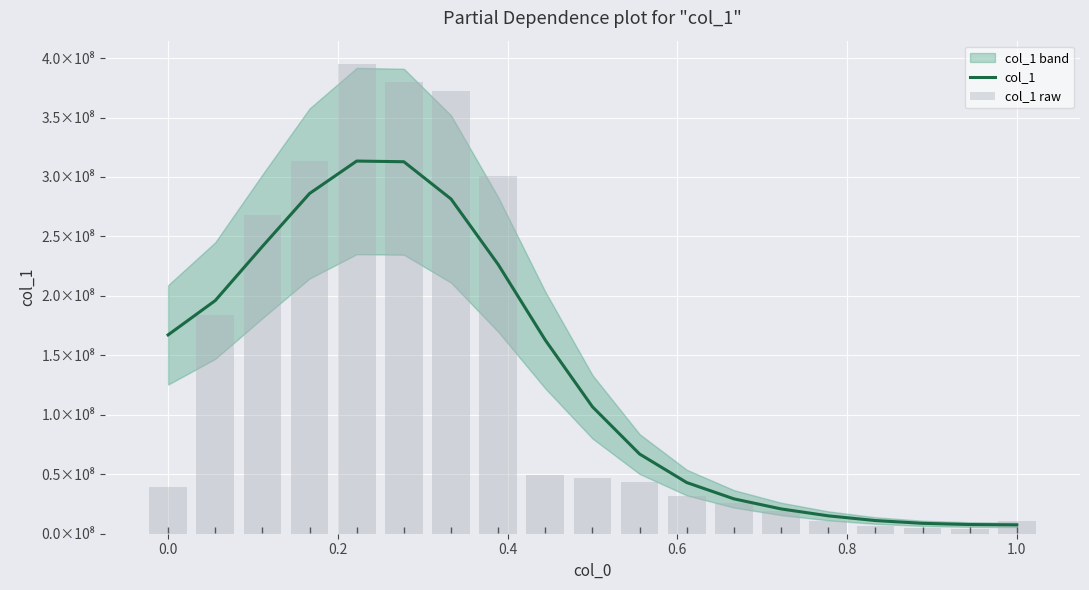

How many categories are shown in the chart?

19